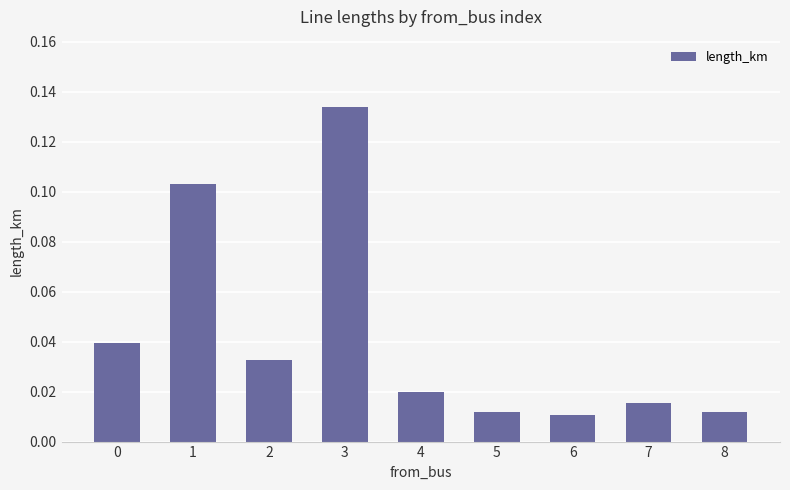

What is the sum of all values?

0.4